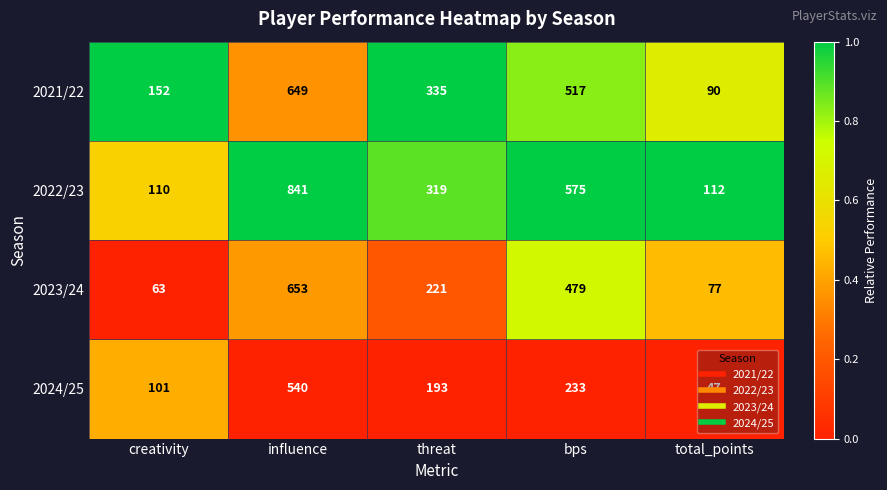

At which label does 2024/25 reach its peak?

influence